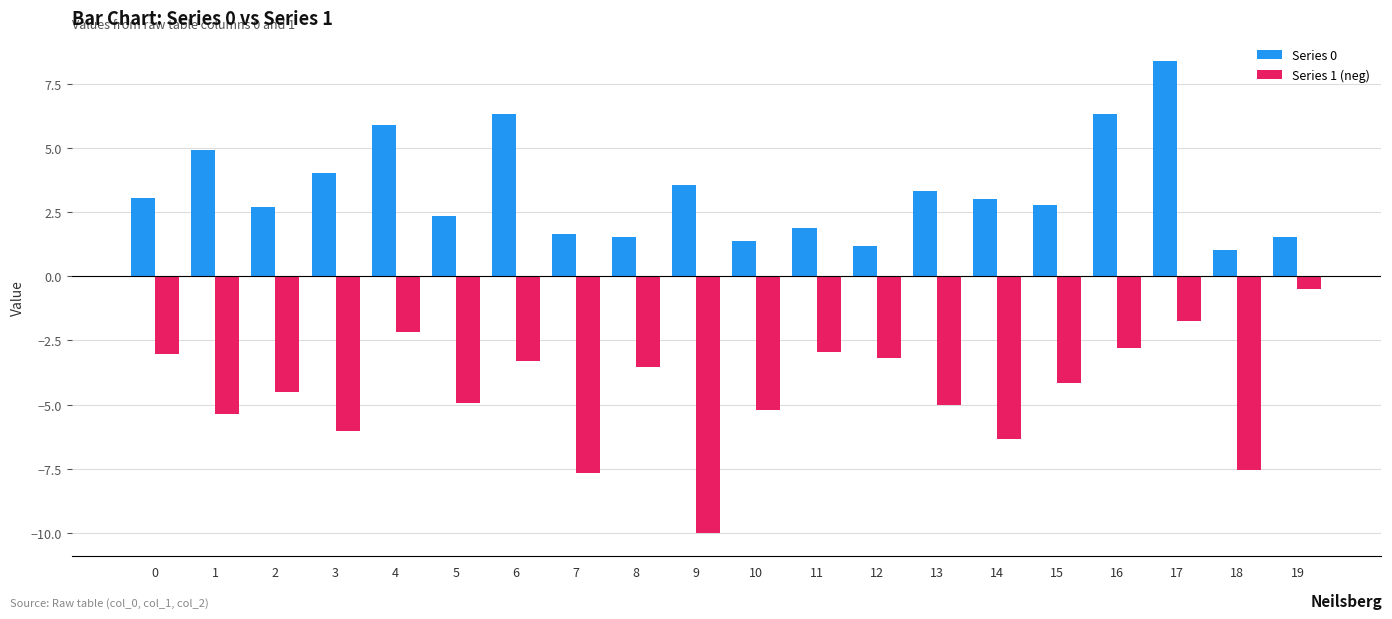

Reading left to right, list all the values displayed in this chart.

Series 0: 0=3.0	1=4.9	2=2.7	3=4.0	4=5.9	5=2.3	6=6.3	7=1.6	8=1.5	9=3.5	10=1.4	11=1.9	12=1.2	13=3.3	14=3.0	15=2.8	16=6.3	17=8.4	18=1.0	19=1.5
Series 1 (neg): 0=-3.0	1=-5.4	2=-4.5	3=-6.0	4=-2.2	5=-4.9	6=-3.3	7=-7.7	8=-3.5	9=-10.0	10=-5.2	11=-3.0	12=-3.2	13=-5.0	14=-6.4	15=-4.2	16=-2.8	17=-1.8	18=-7.5	19=-0.5